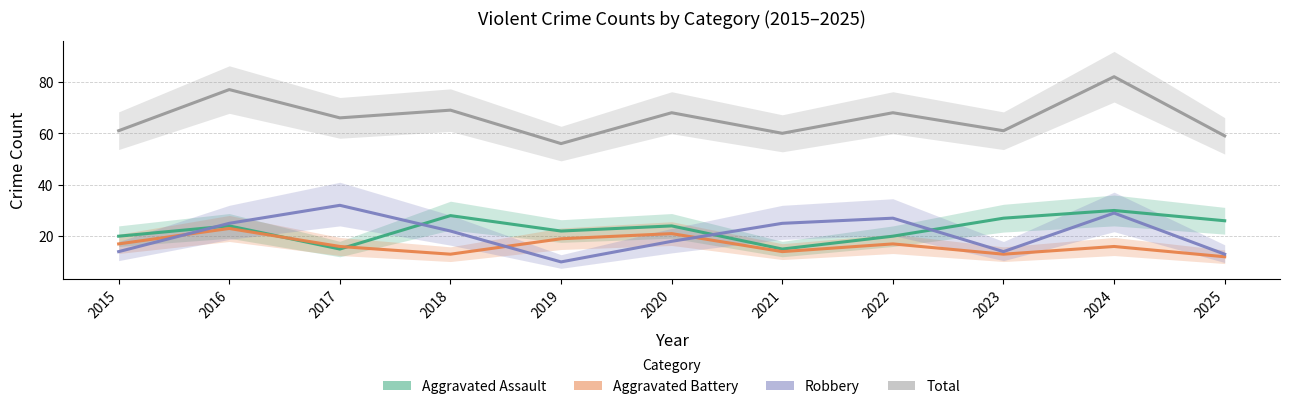

What value does the Aggravated Assault series have at 2022, to the nearest 10?

20